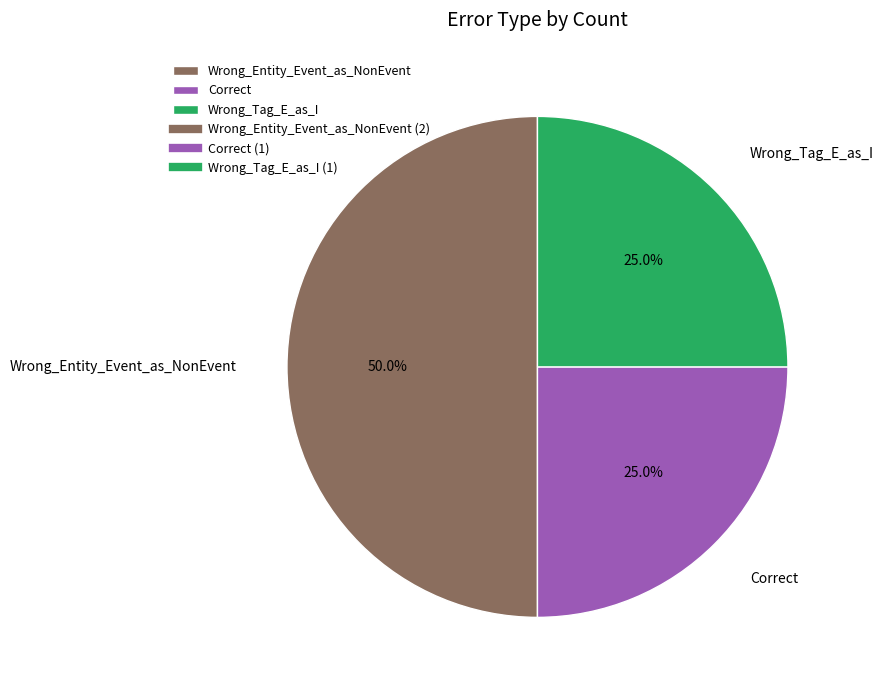

To the nearest percent, what is the average slice percentage?

33%